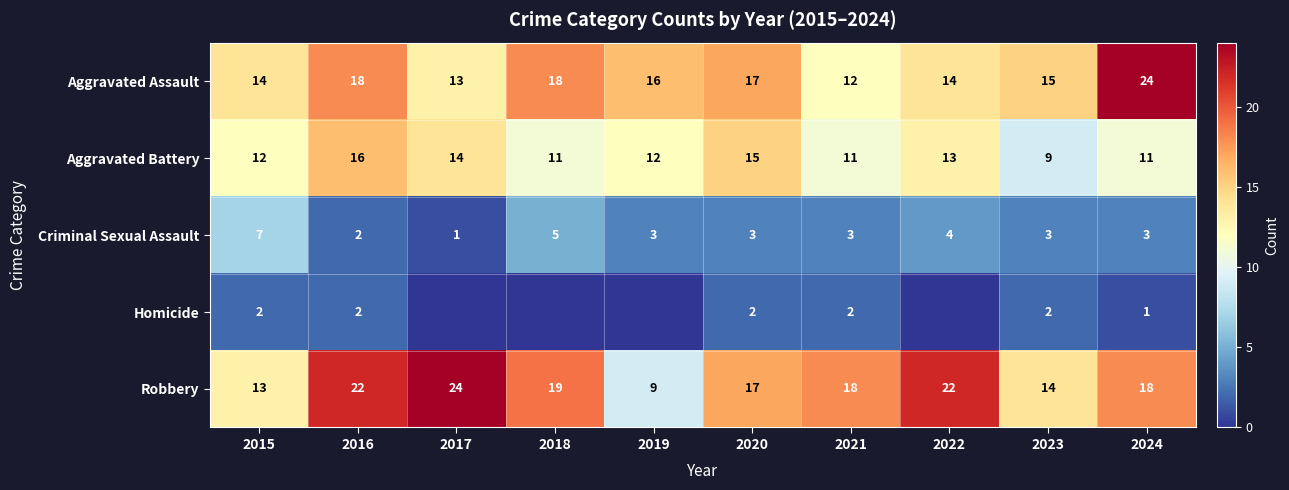

The value of Aggravated Battery at 2018 is 18. True or false?

False